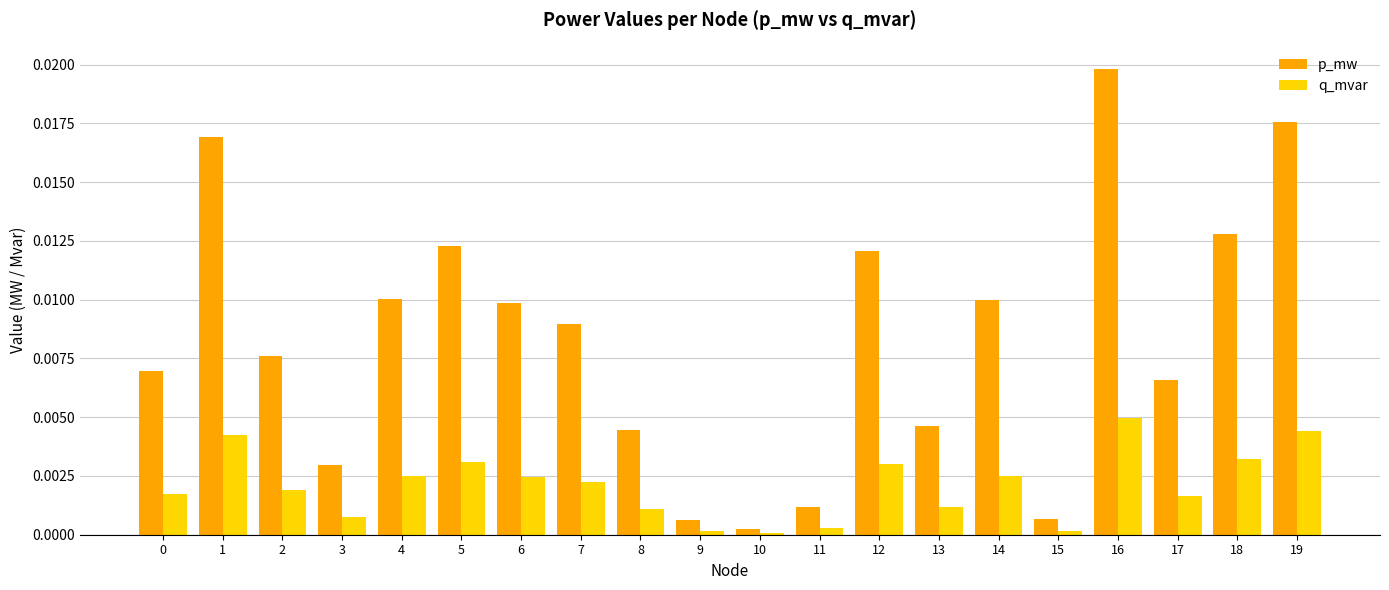

Which series has the widest spread of values?

p_mw